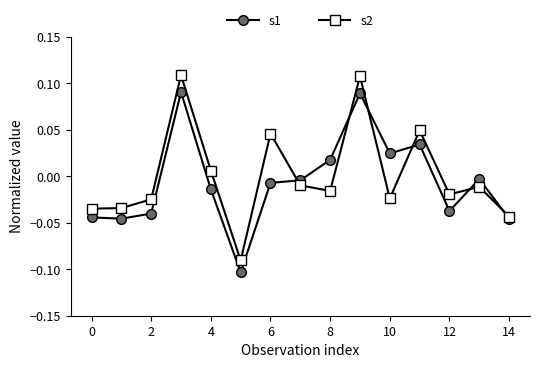

How many interior local peaks does the s2 series have?

5